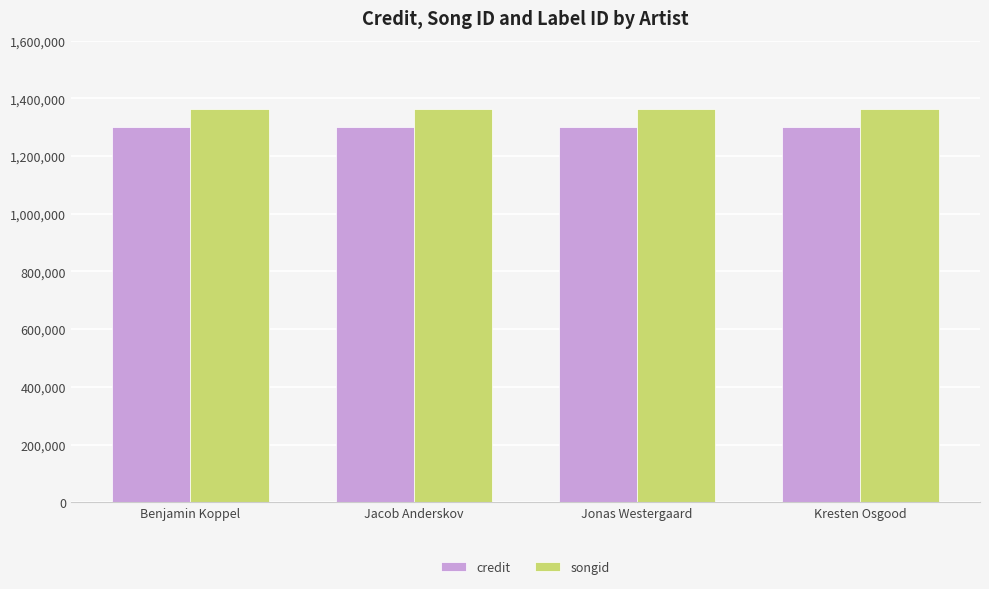

What is the difference between the highest and lowest values at Kresten Osgood?

64381